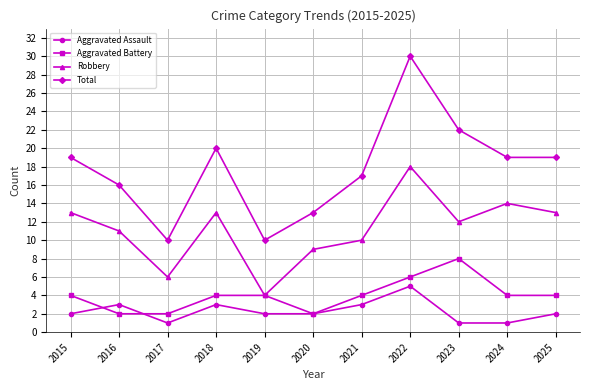

What is the value of the Total point at the 11th from the left?

19